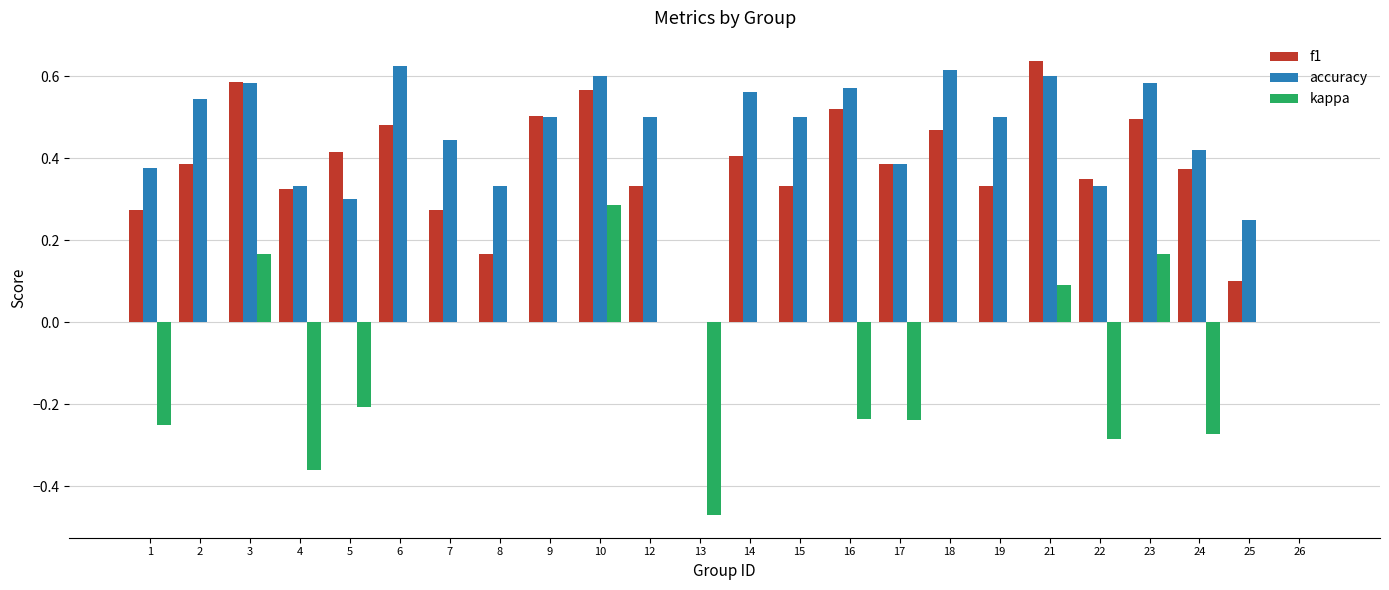

True or false: accuracy has a value of 0.6 at 18.

True